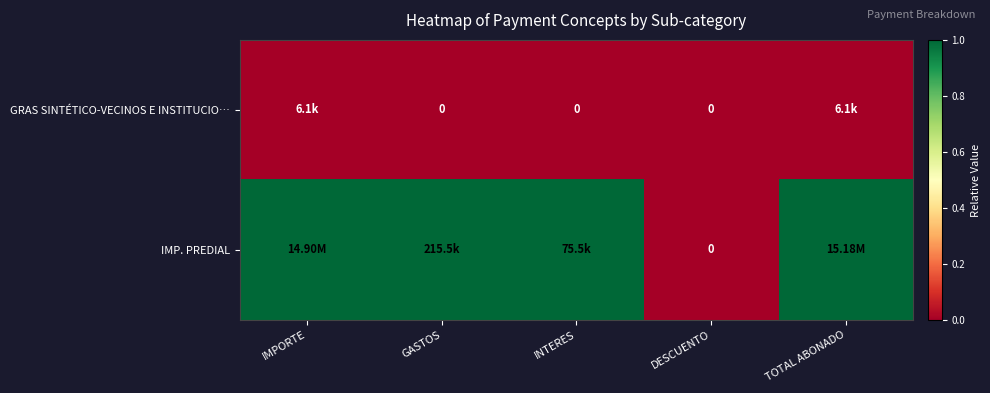

The IMP. PREDIAL series shows 0.0 at DESCUENTO. True or false?

True